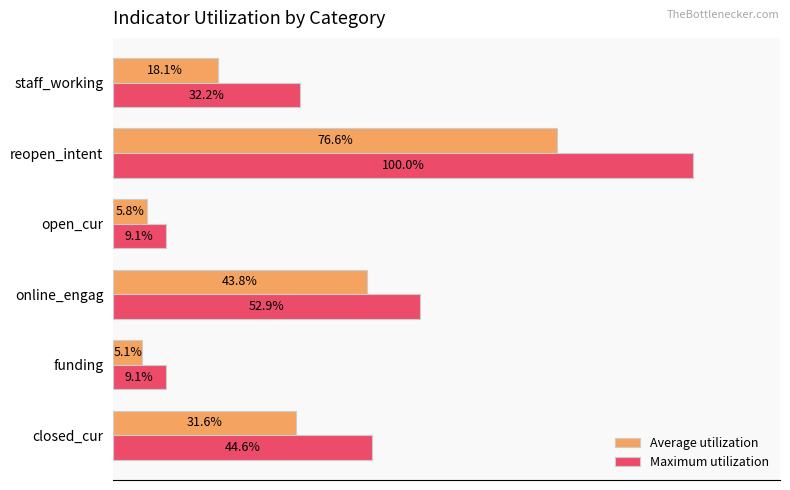

List the series in order of their overall mean, lowest first.

Average utilization, Maximum utilization